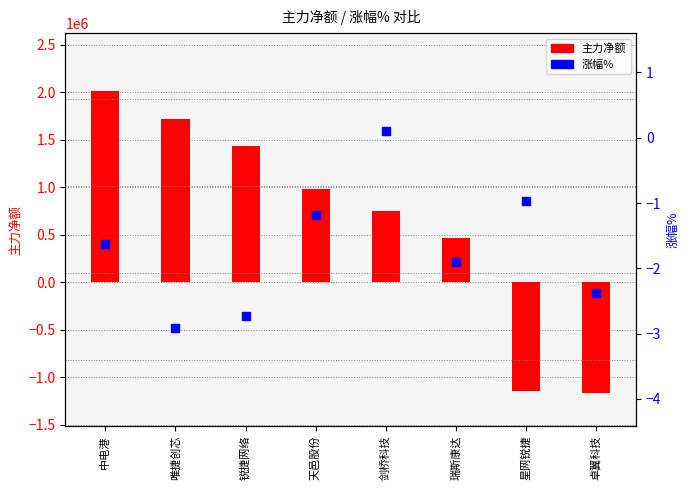

At how many categories does at least one series exceed -536338?

8